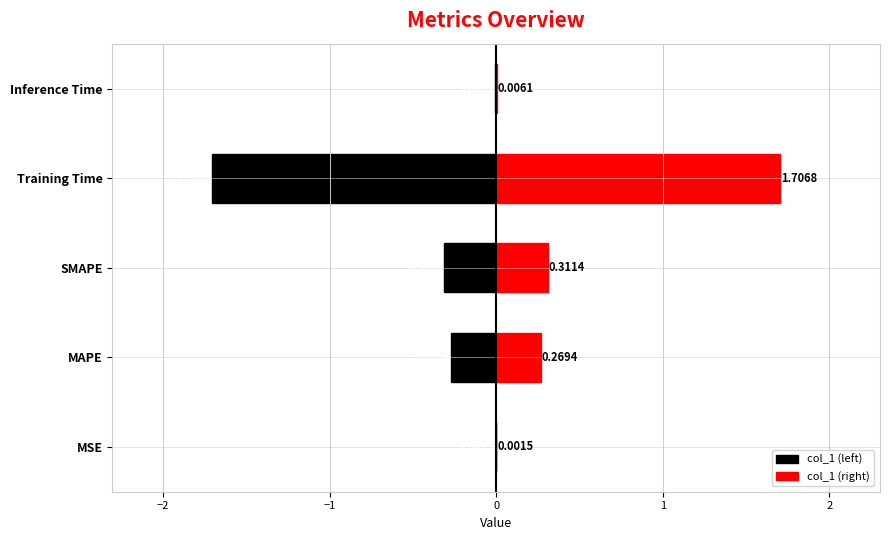

What is the greatest value displayed?

1.7